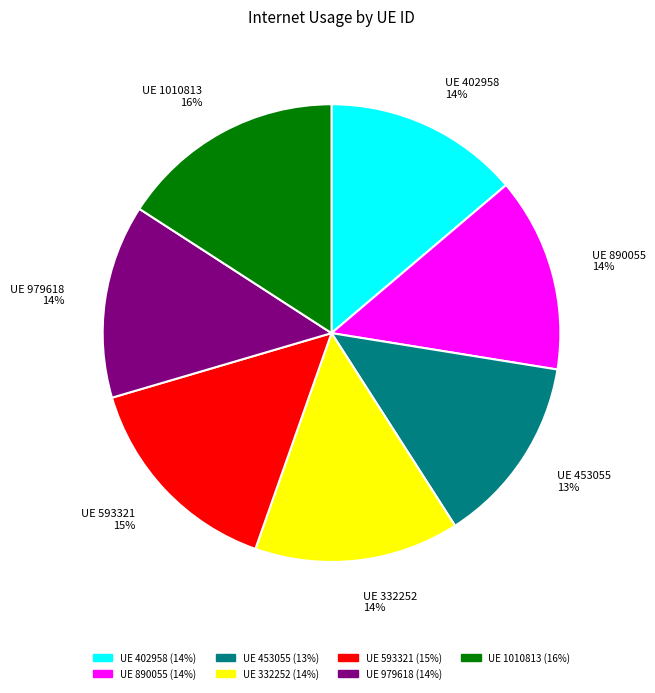

To the nearest percent, what is the average slice percentage?

14%